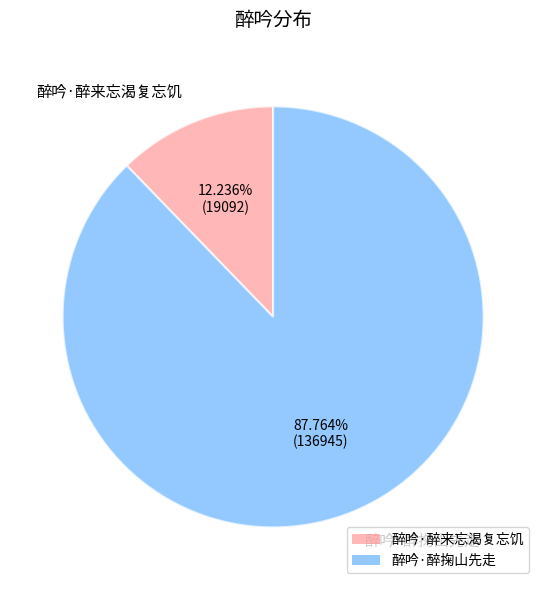

Is it true that 醉吟·醉来忘渴复忘饥 is 19% of the pie?

False